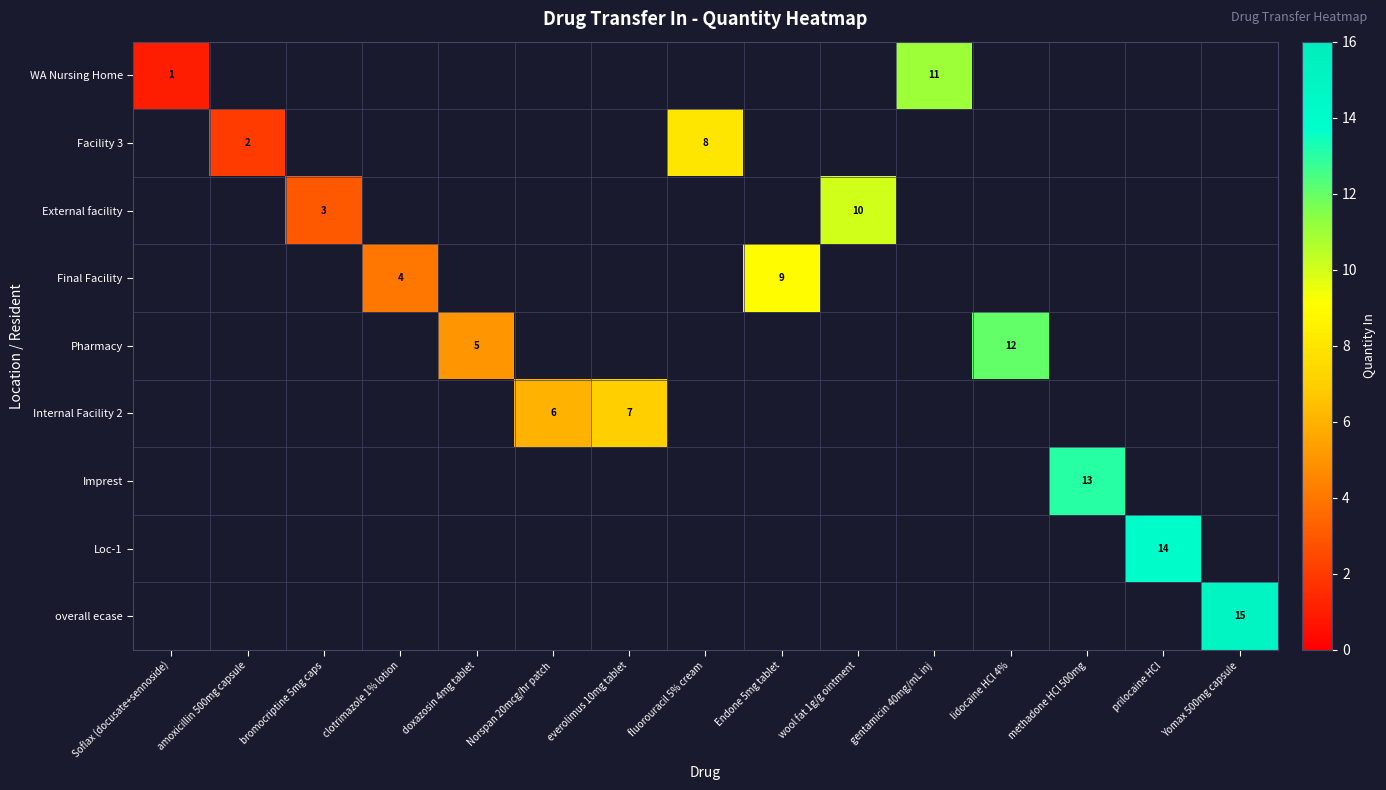

At bromocriptine 5mg caps, list the series in order from largest to smallest.

WA Nursing Home, Facility 3, External facility, Final Facility, Pharmacy, Internal Facility 2, Imprest, Loc-1, overall ecase